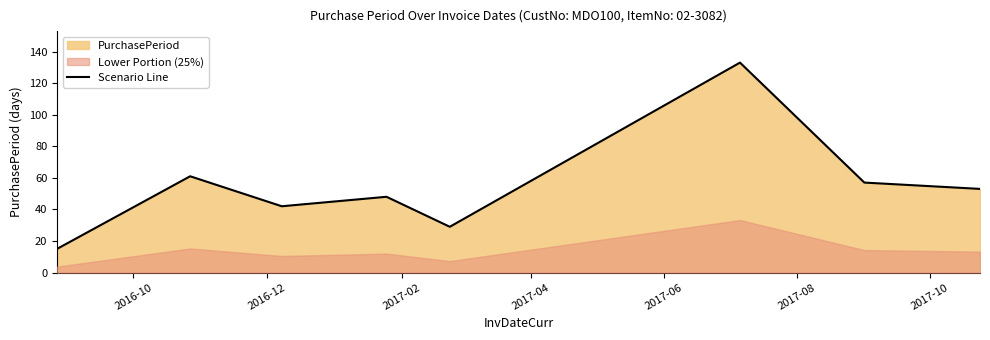

What is the highest value of the Scenario Line series?

133